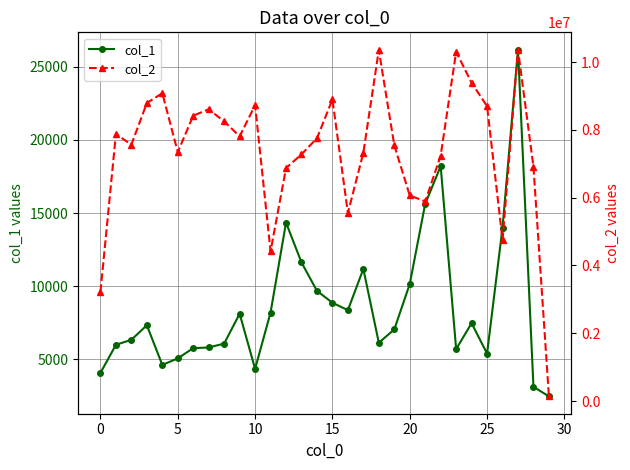

What is the greatest value displayed?

10367455